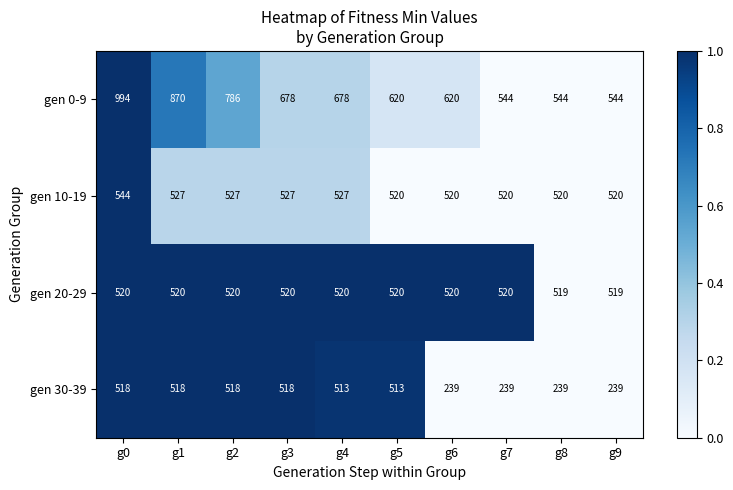

Which series has the widest spread of values?

gen 0-9